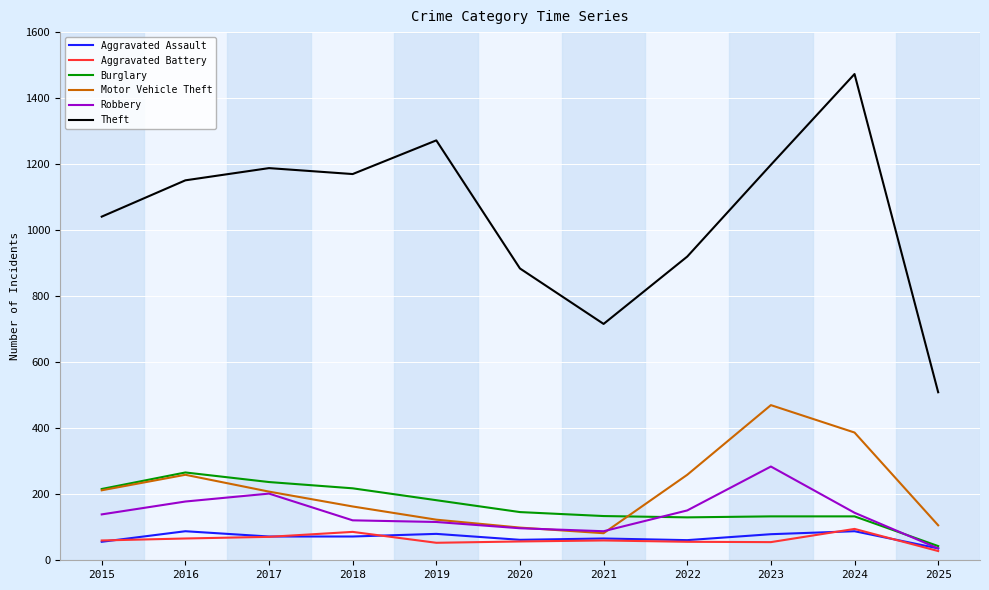

Where is the first local minimum for Motor Vehicle Theft?

2021